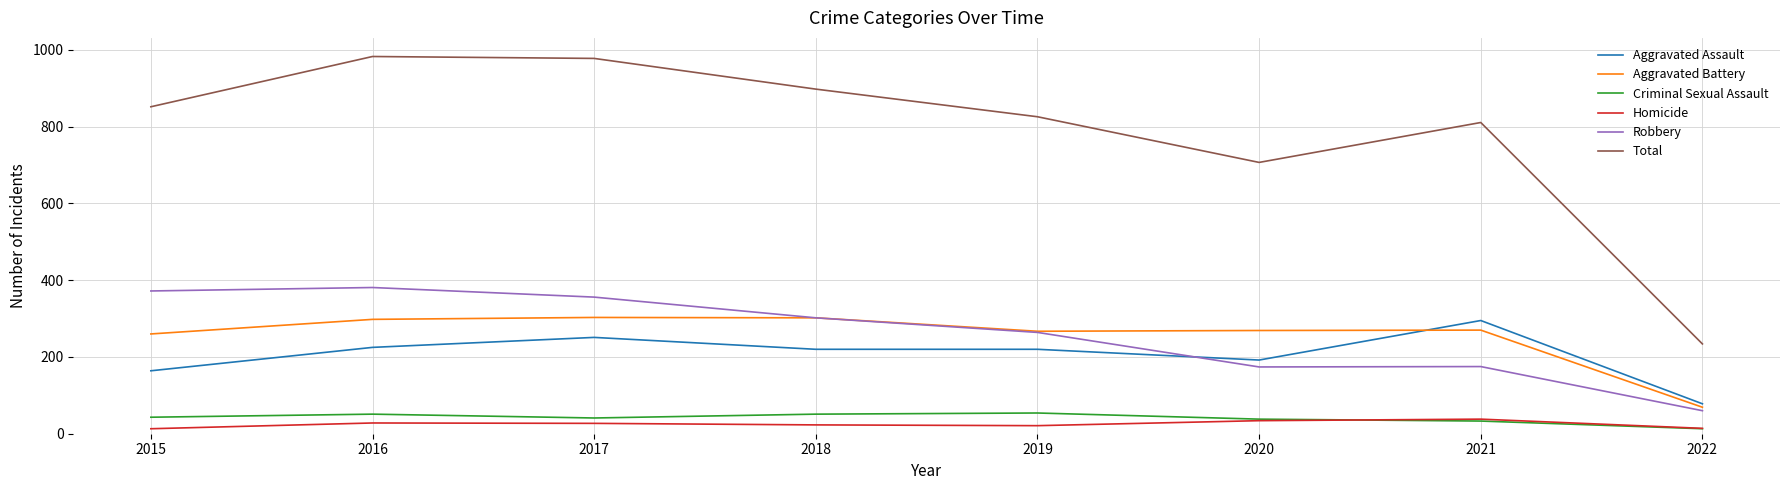

How many lines are shown in the chart?

6